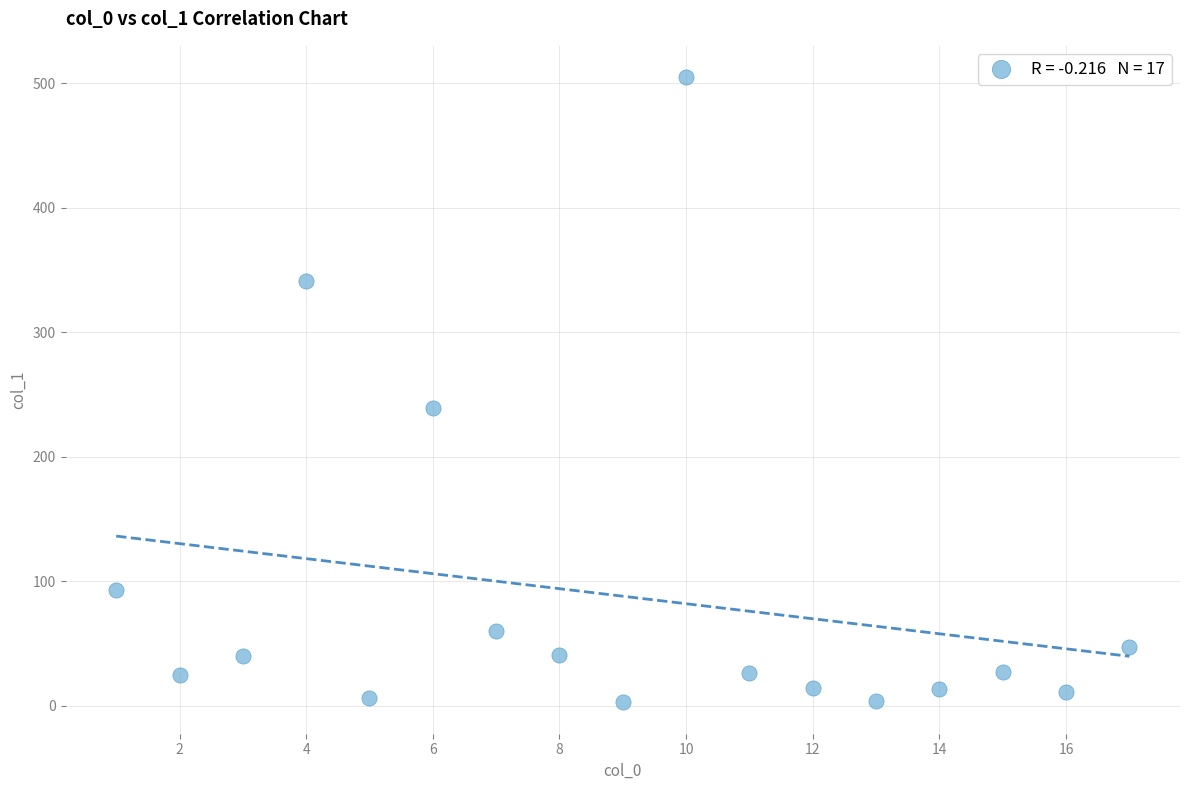

What Y value in the scatter plot is closest to 253?

239.2